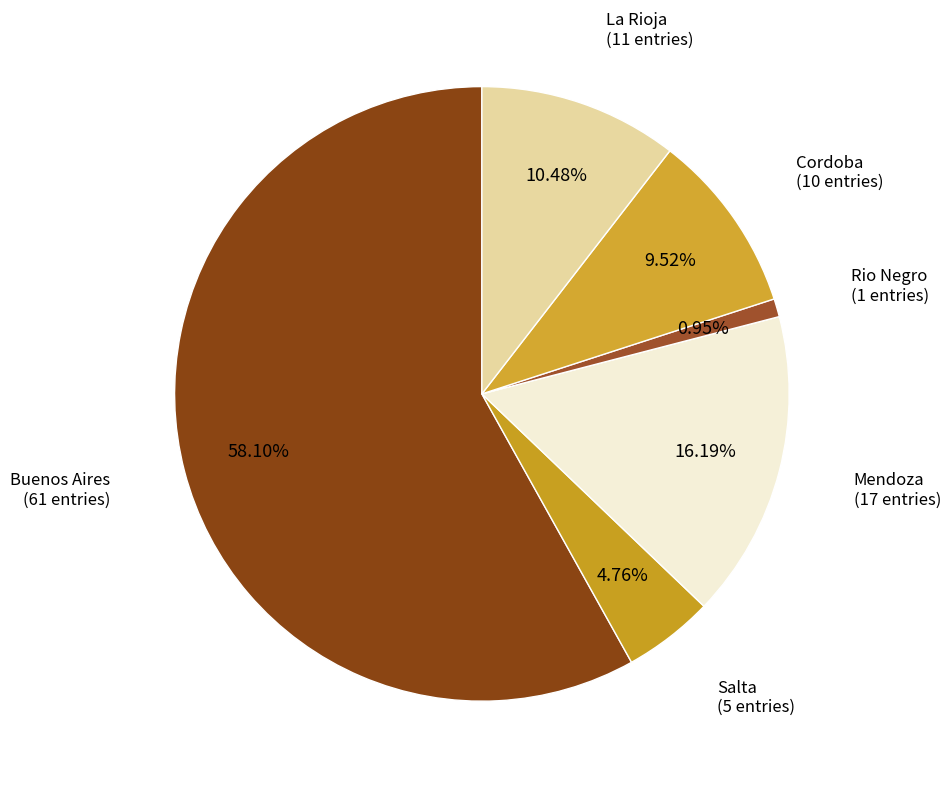

Do Buenos Aires and Rio Negro together represent more than half of the pie?

Yes